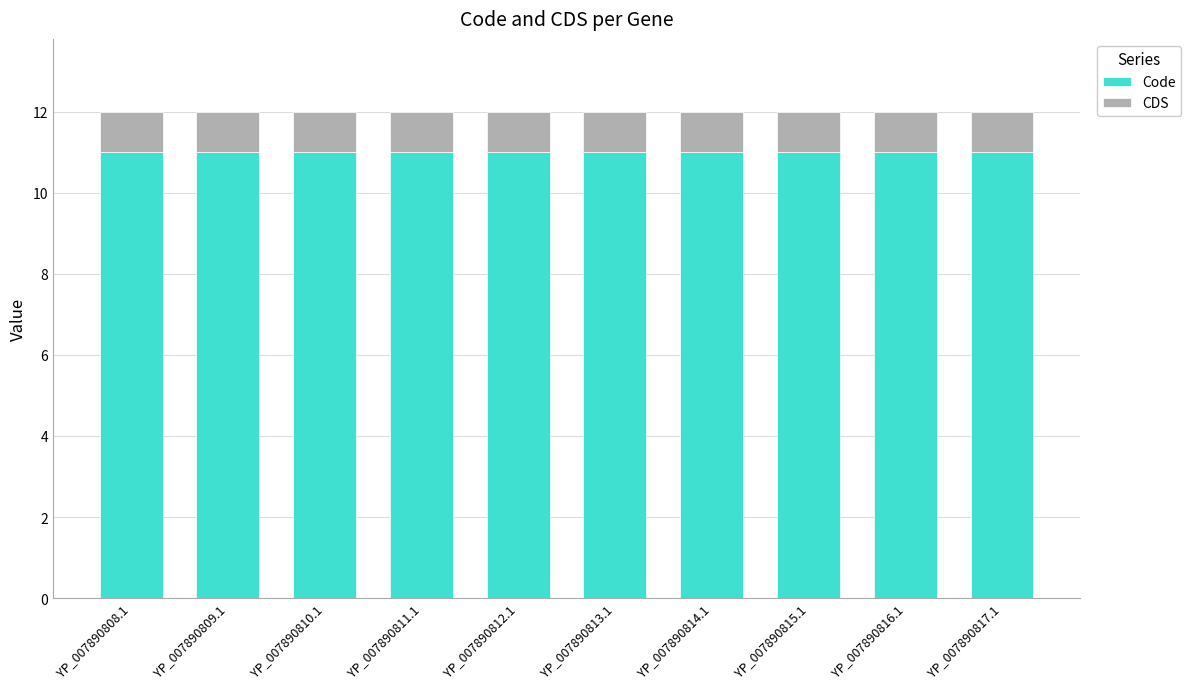

What is the minimum value for Code?

11